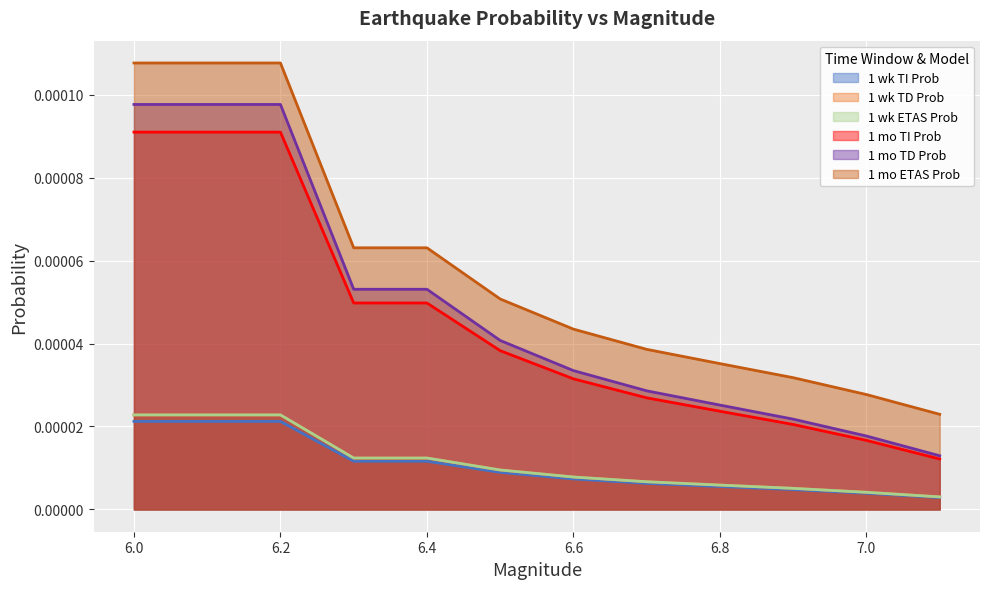

True or false: 1 mo TI Prob has more than 1 points higher than both neighbors.

False